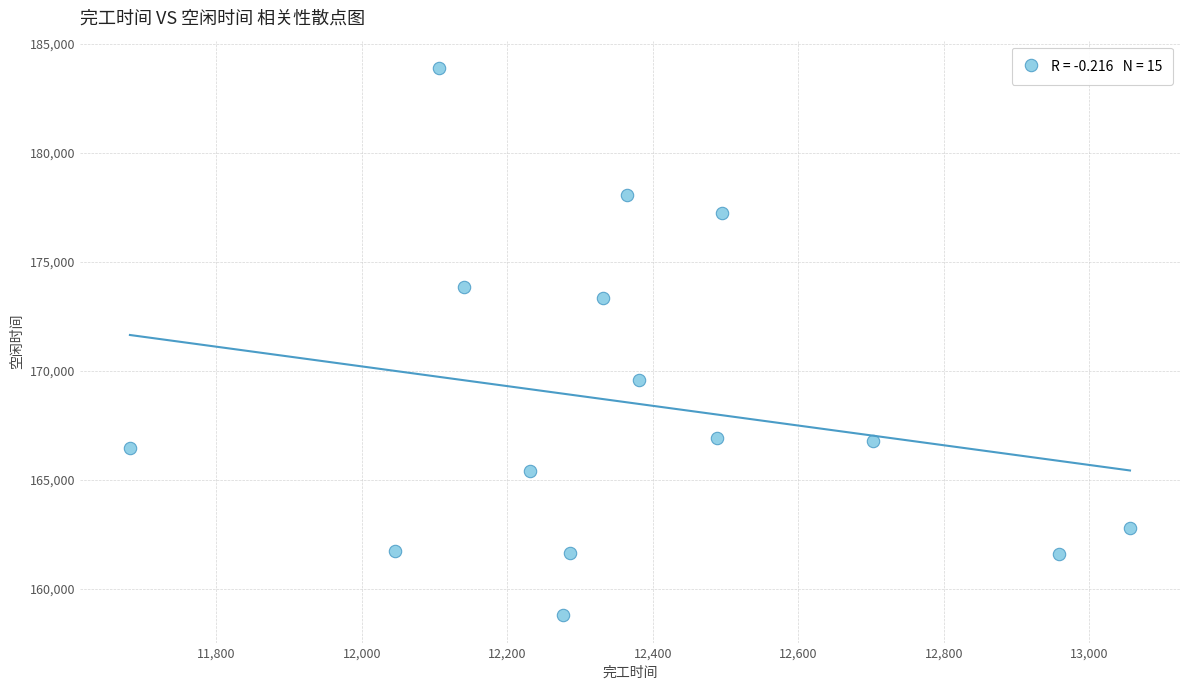

What is the range of X values (max minus min)?

1374.4